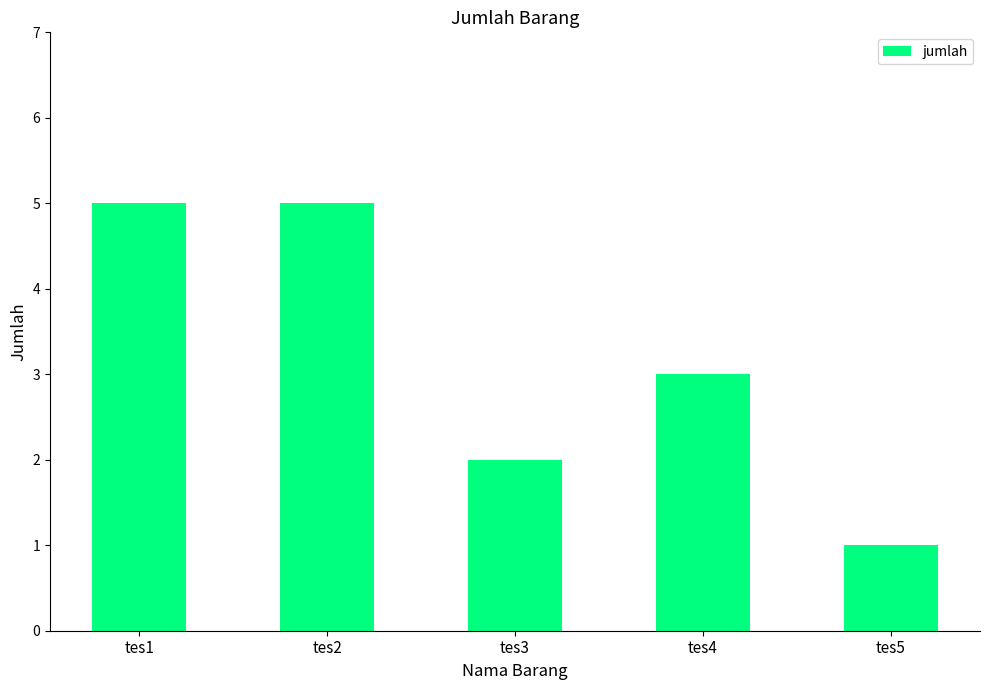

What is the change in value from tes1 to tes3?

-3